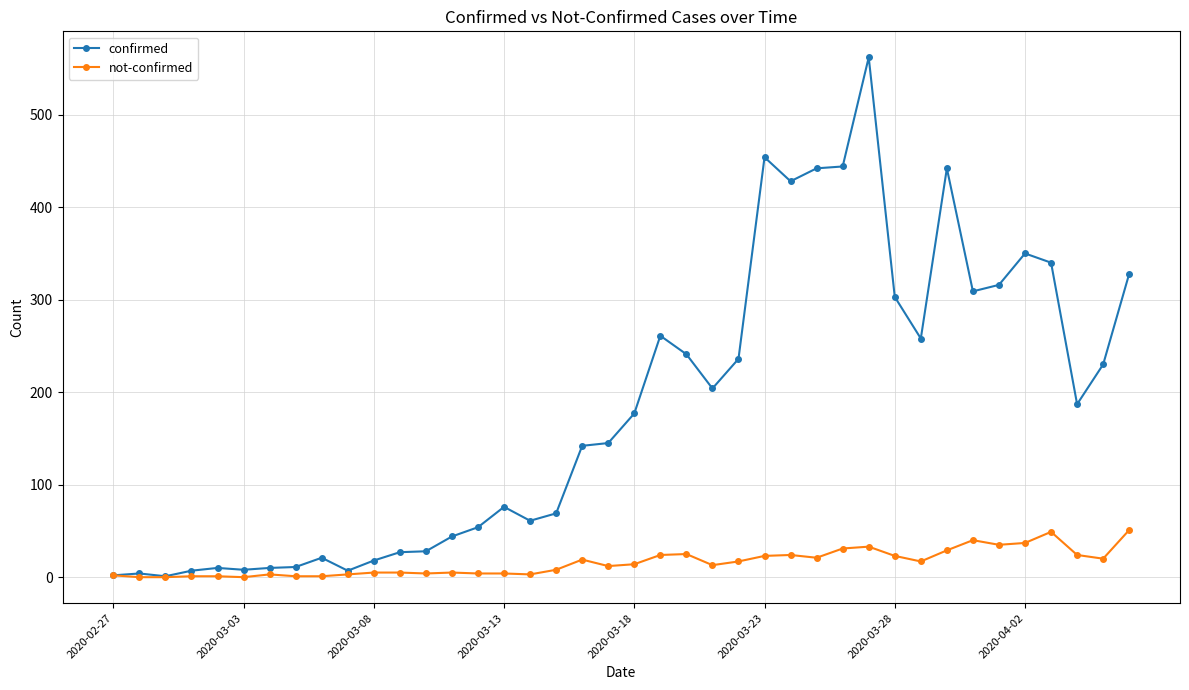

Which series has the largest range (max minus min)?

confirmed